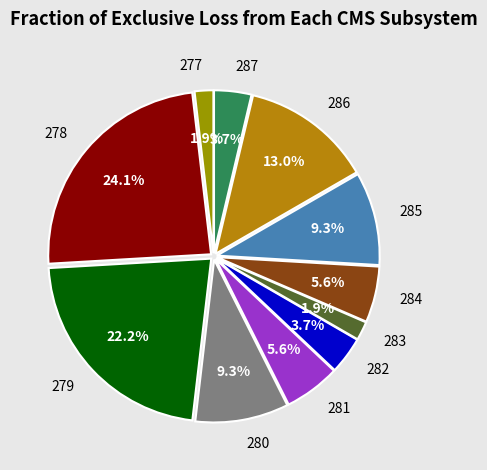

Does 283 represent more than half of the total?

No